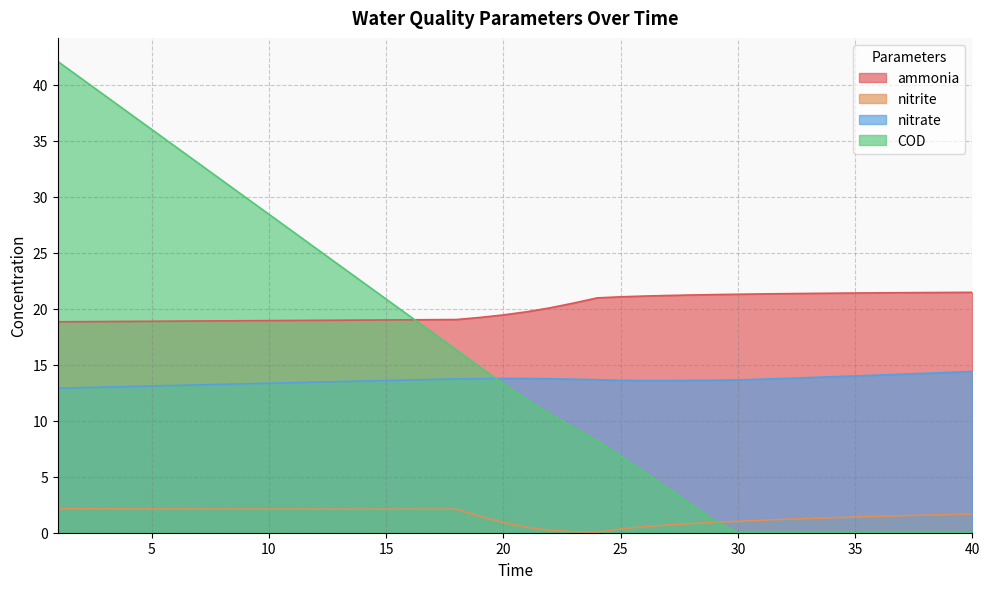

Is it true that nitrate equals 18.6 at 16?

False